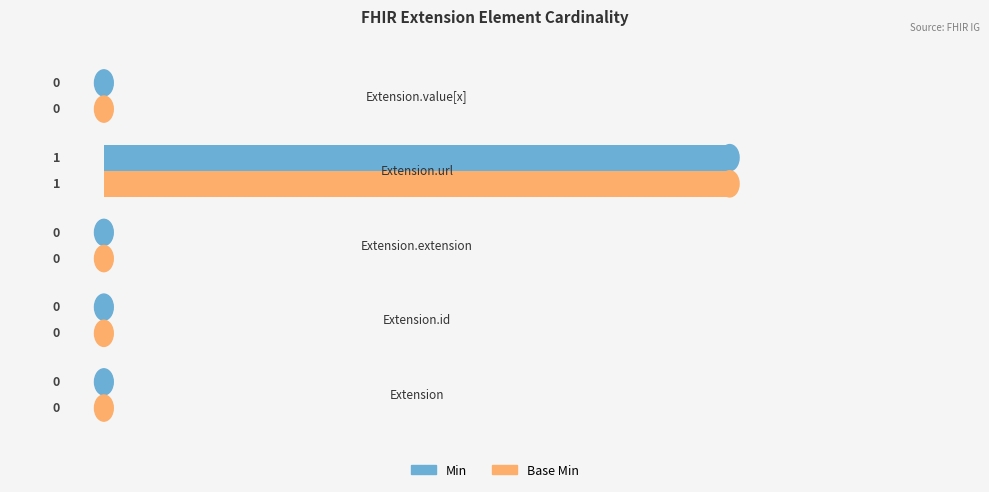

How many values in the Min series exceed 0?

1